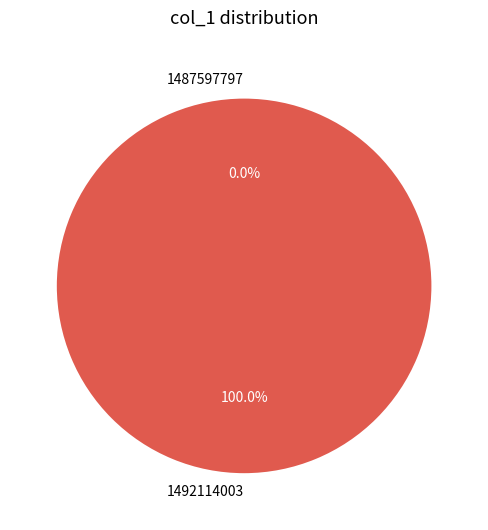

To the nearest percent, what is the average slice percentage?

50%